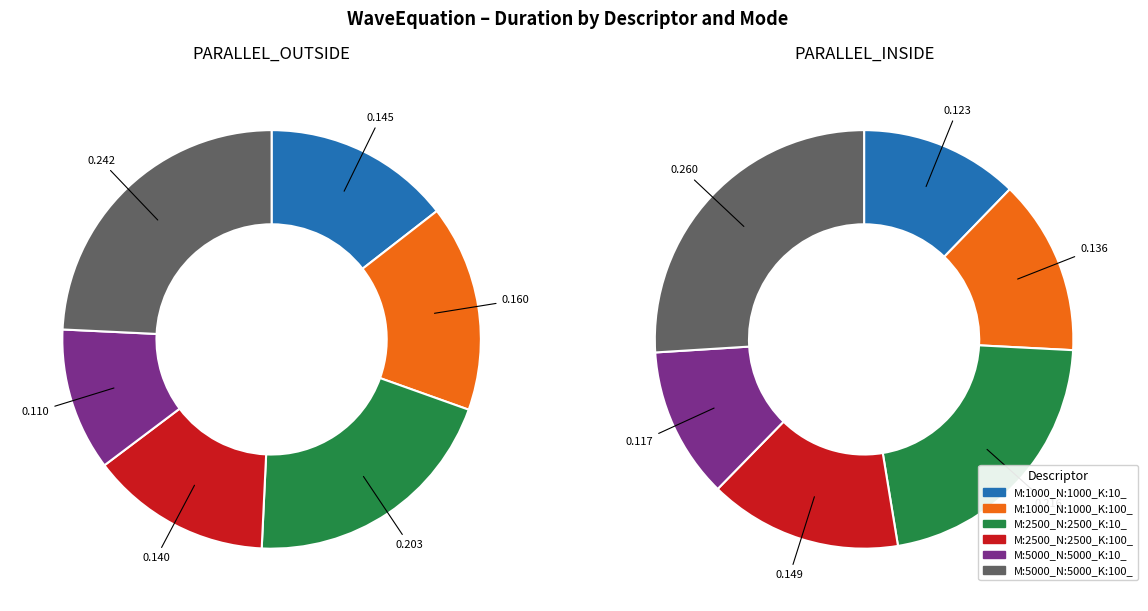

True or false: M:1000_N:1000_K:100_ accounts for 14% of the total.

True